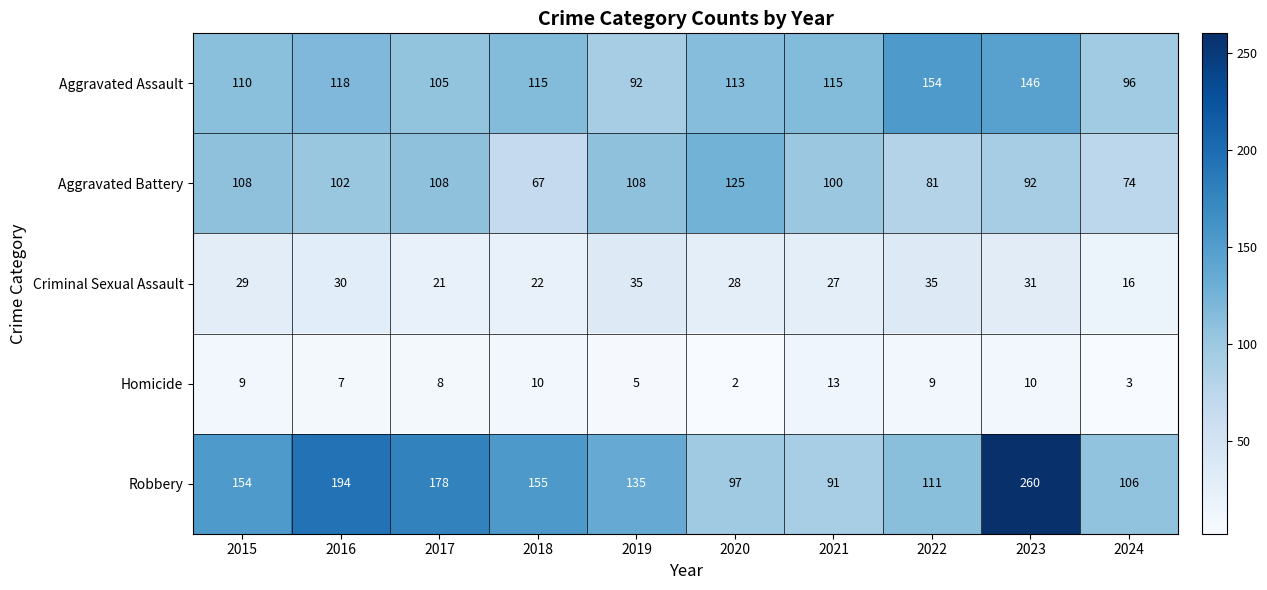

What is the total value across all series at 2023?

539